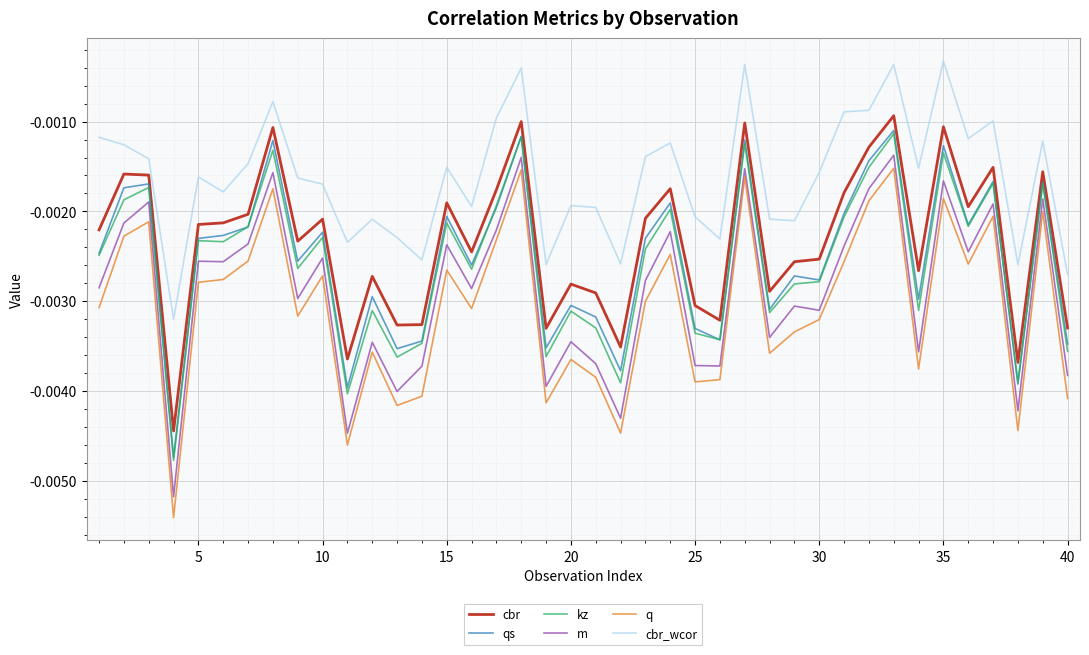

Which series has the largest total across all categories?

cbr_wcor